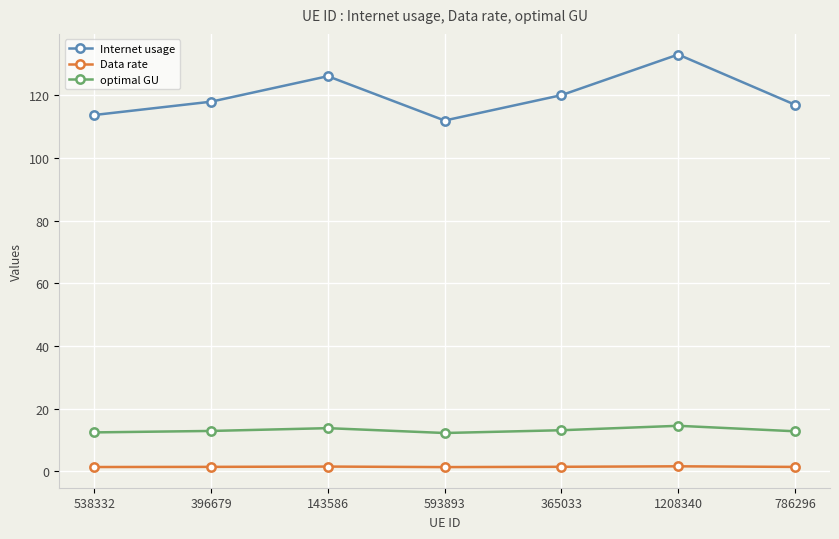

How many series are shown in this chart?

3